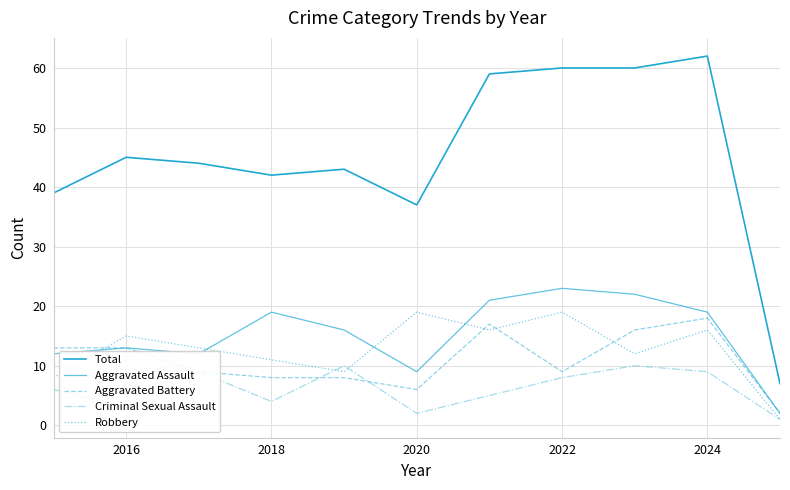

How many interior local peaks does the Aggravated Battery series have?

2